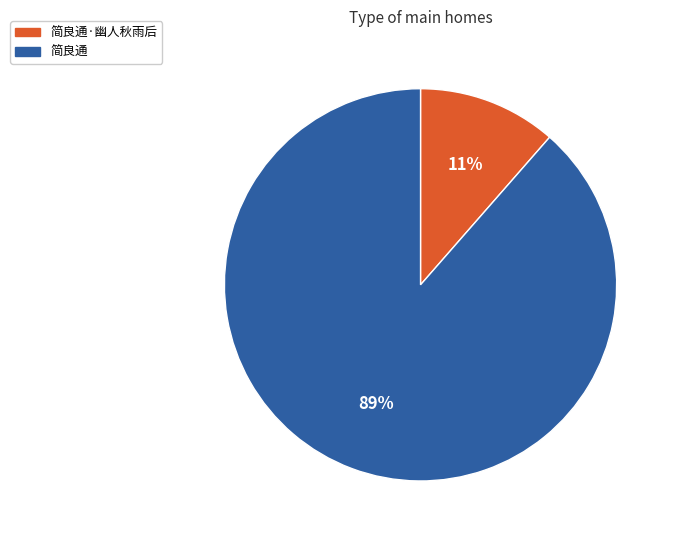

To the nearest percent, what portion does 简良通·幽人秋雨后 represent?

11%